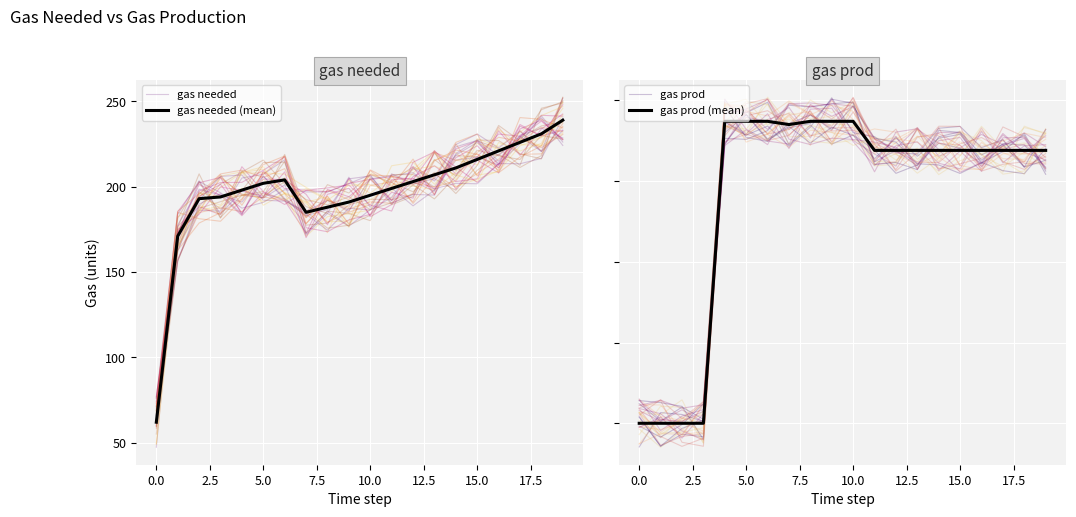

Which series has the widest spread of values?

gas prod